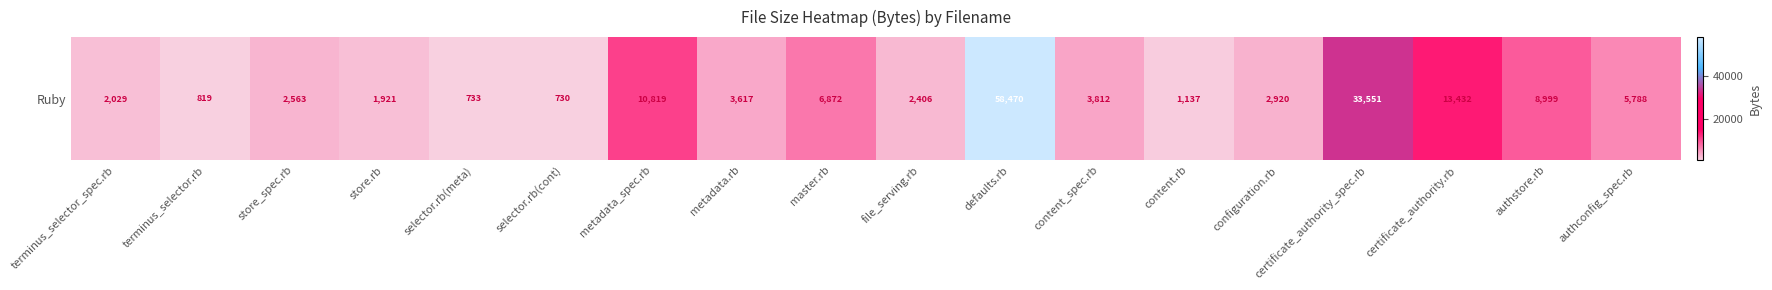

Count the number of categories in the chart.

18